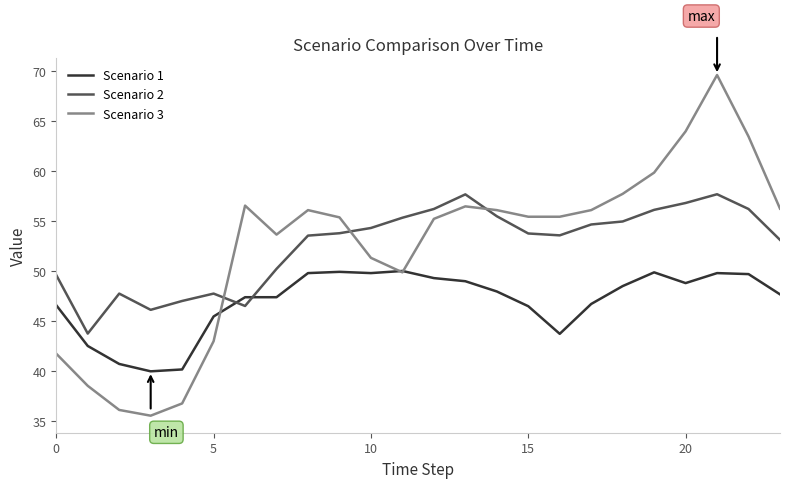

What is the lowest value of the Scenario 3 series?

35.5